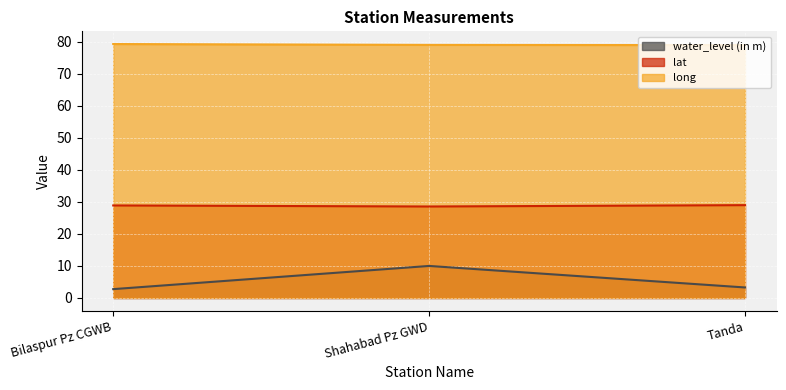

Rank the series by their average value, from highest to lowest.

long, lat, water_level (in m)